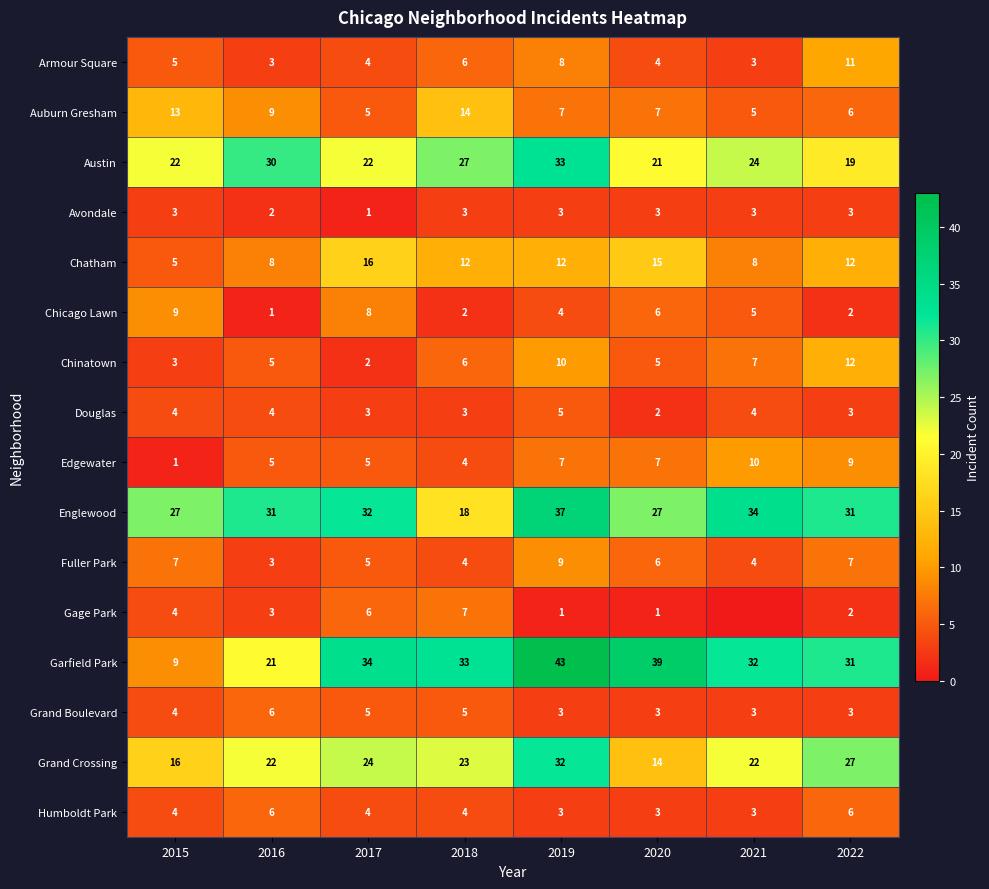

Count the number of data series in this chart.

16